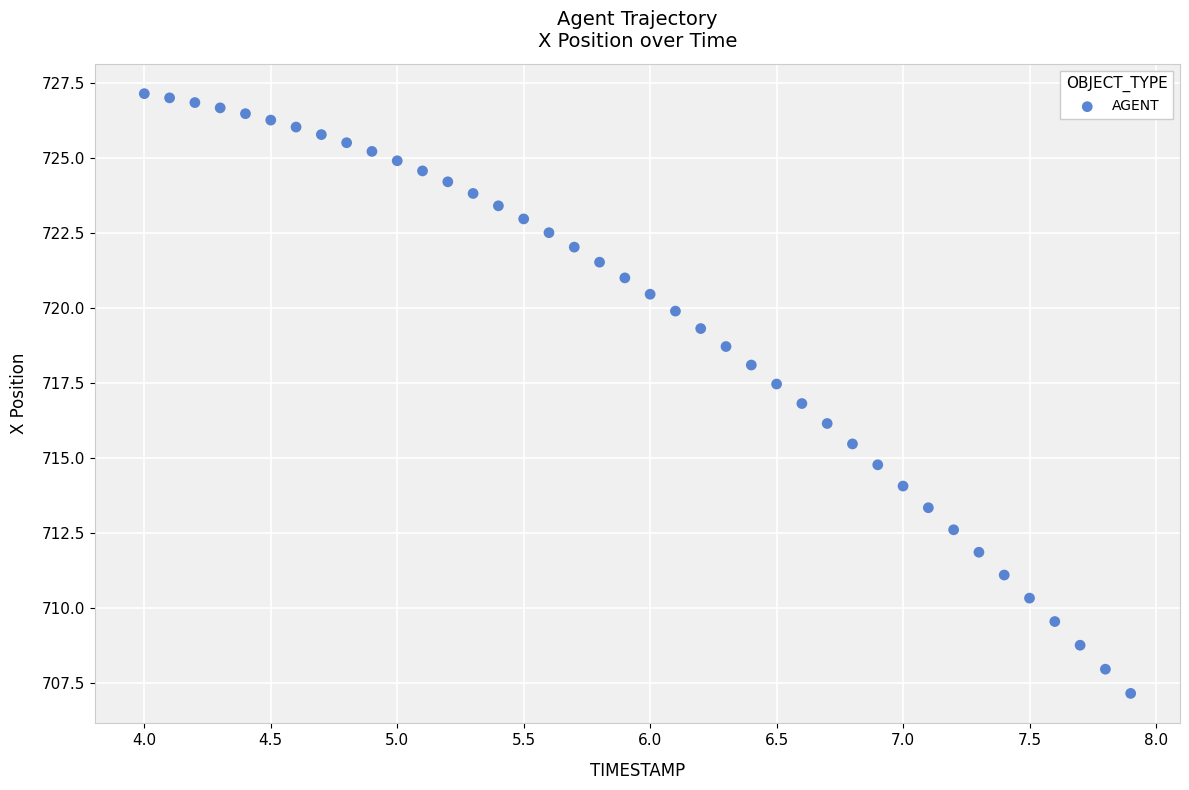

What is the range of X values (max minus min)?

3.9